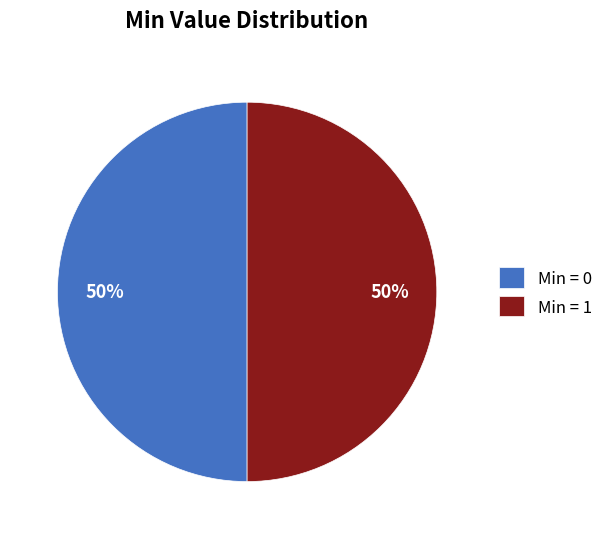

What is the ratio of the value at Min = 1 to the value at Min = 0?

1.0